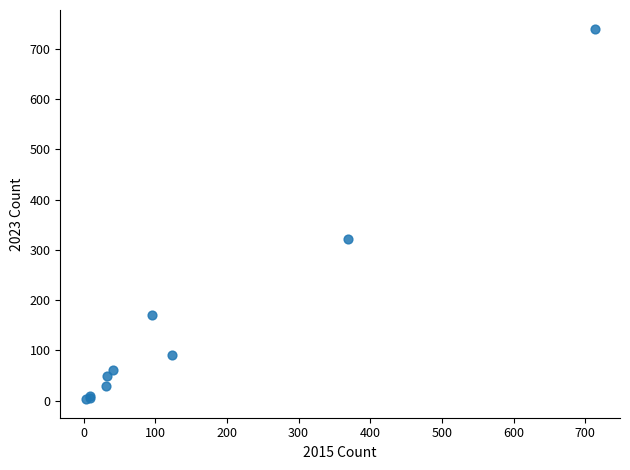

What Y value in the scatter plot is closest to 371?

321